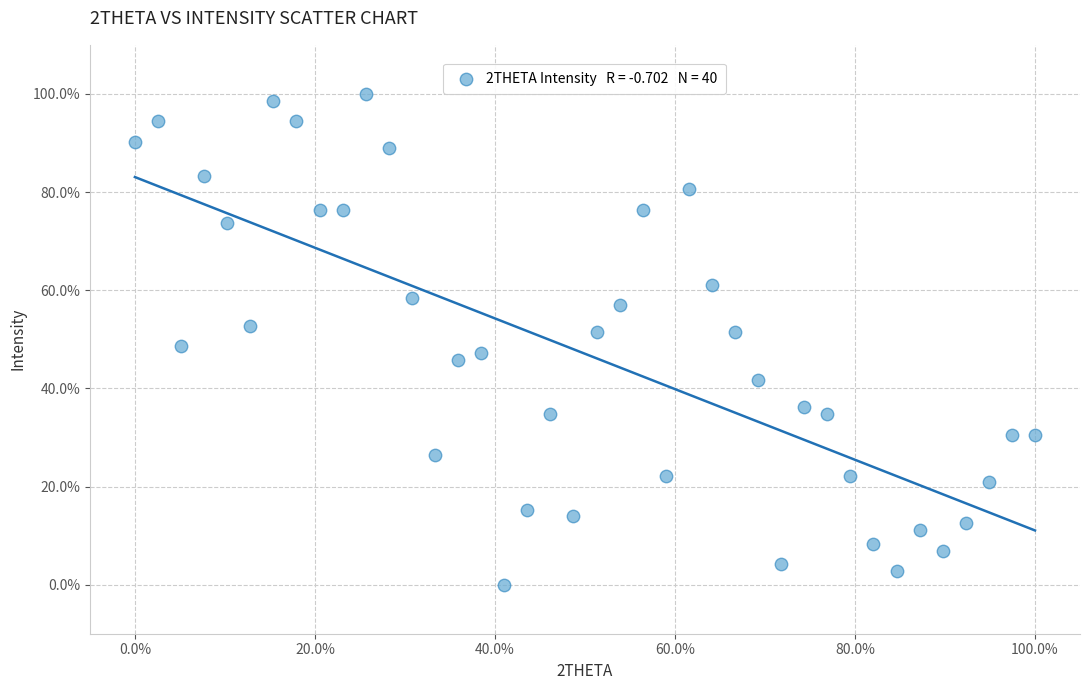

What is the range of X values (max minus min)?

100.0